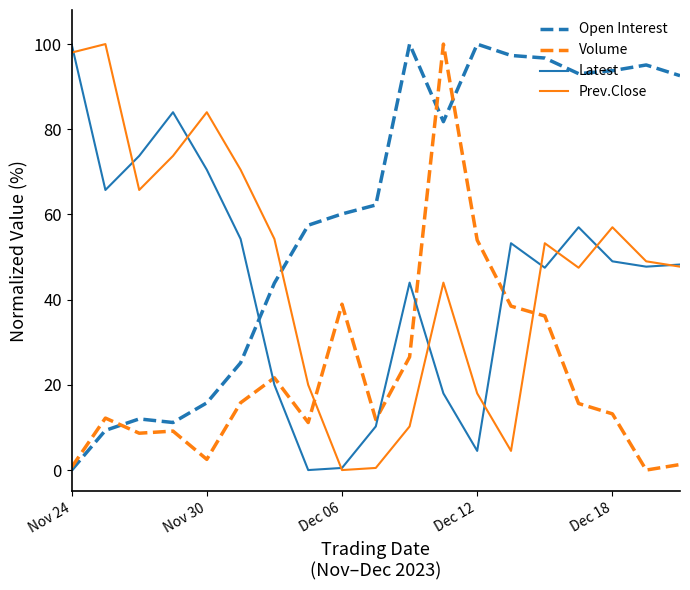

What is the difference between the second highest and second lowest values in the Open Interest series?

90.7